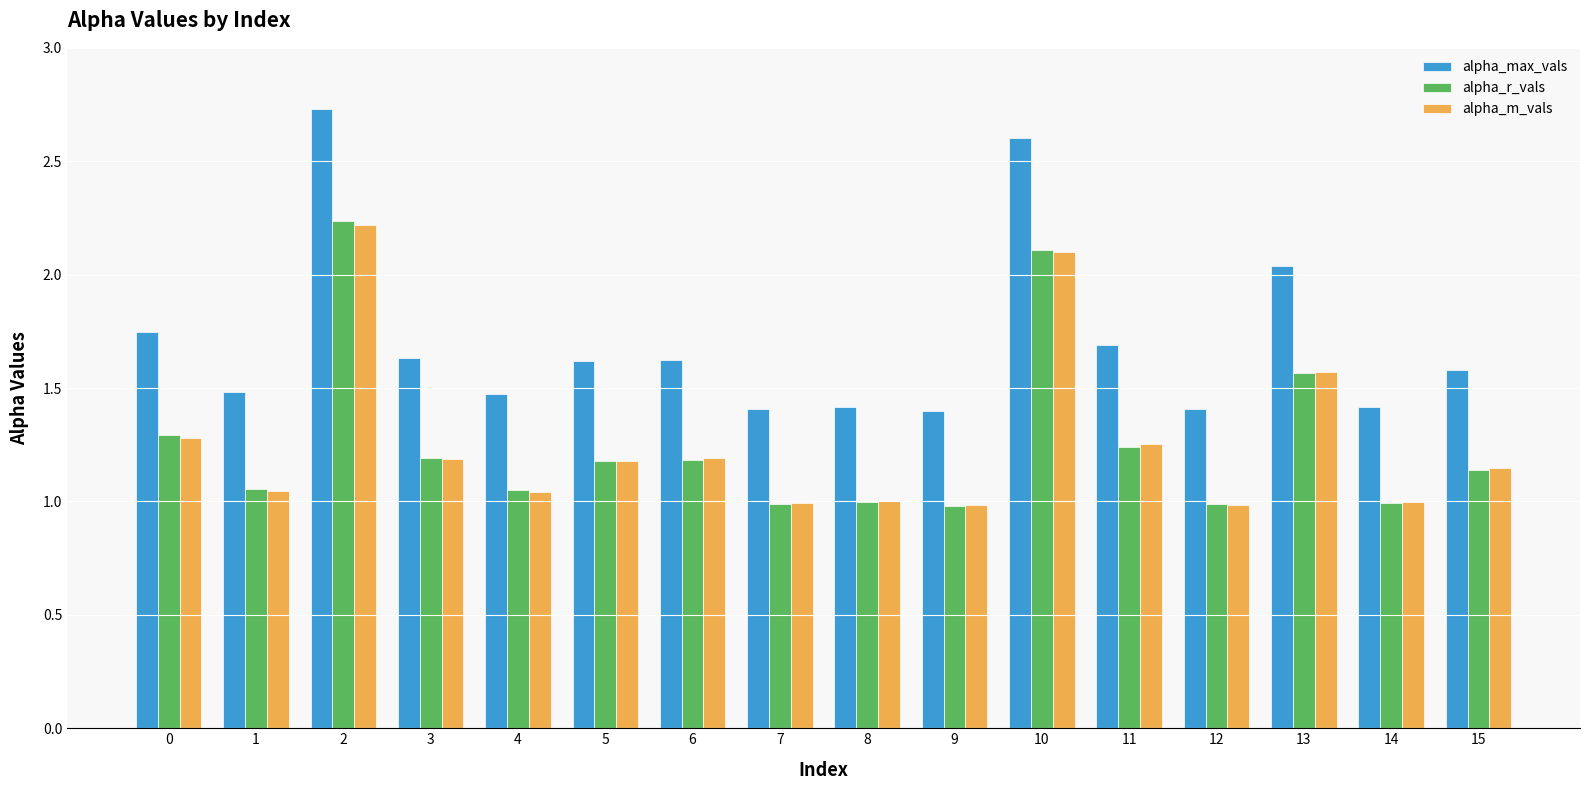

At which label is alpha_max_vals closest to 2?

13